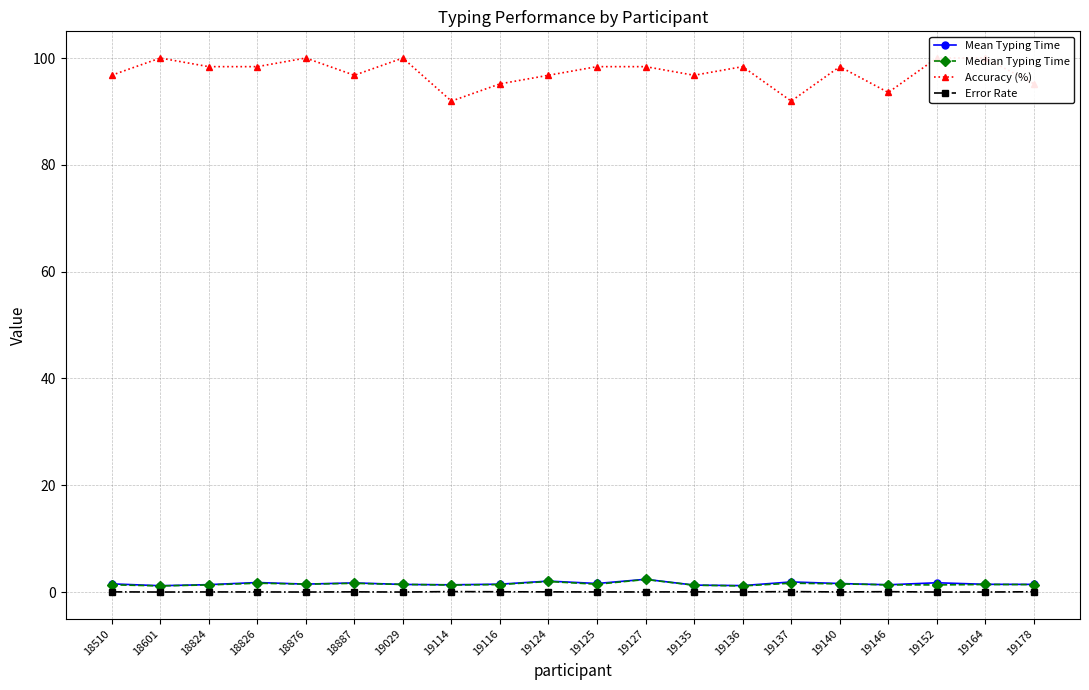

Is it true that Mean Typing Time equals 1.5 at 19116?

True